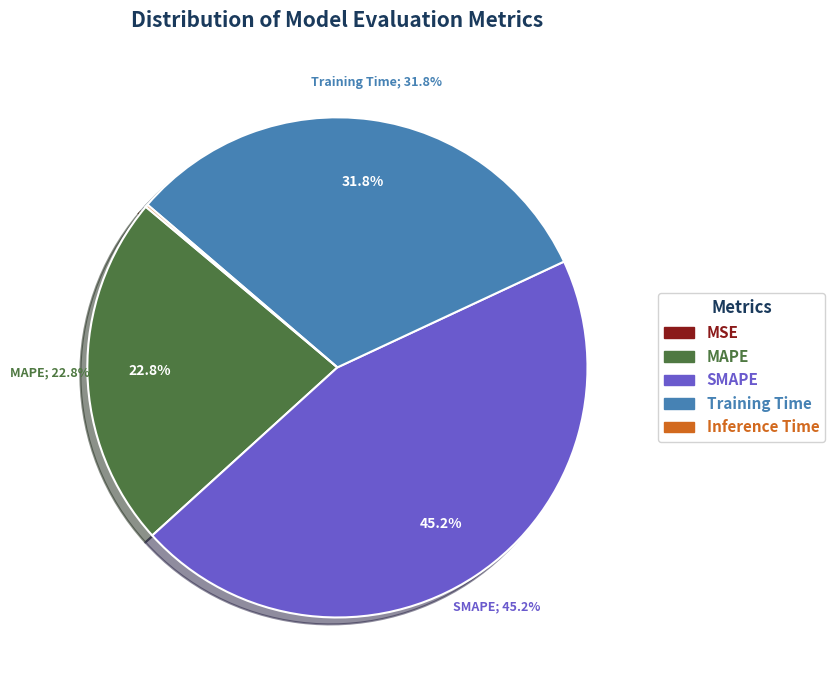

Combined, do SMAPE and MAPE account for over 50%?

Yes